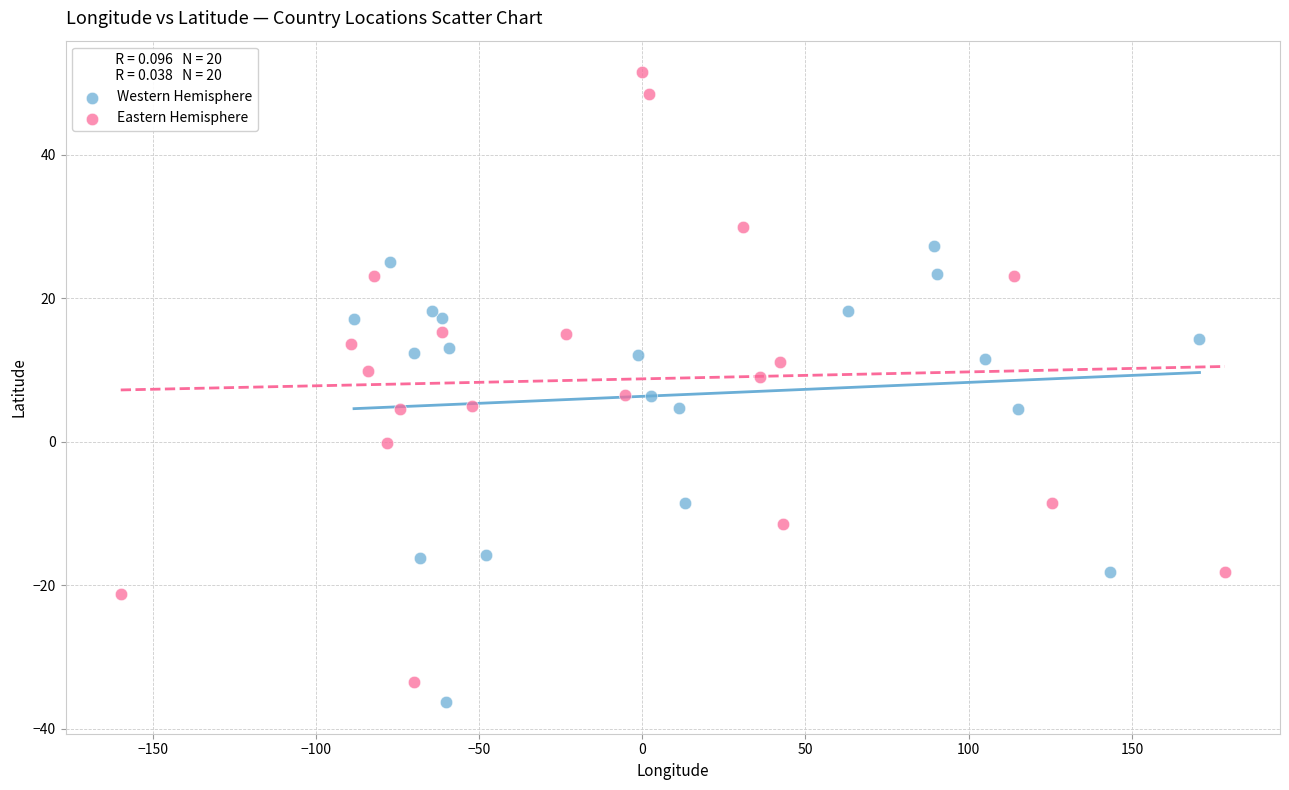

What are all the series names shown in the legend?

Western Hemisphere, Eastern Hemisphere